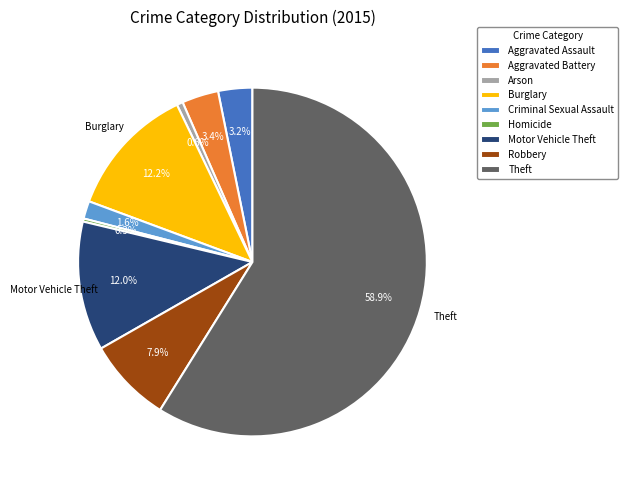

Combined, do Aggravated Battery and Theft account for over 50%?

Yes